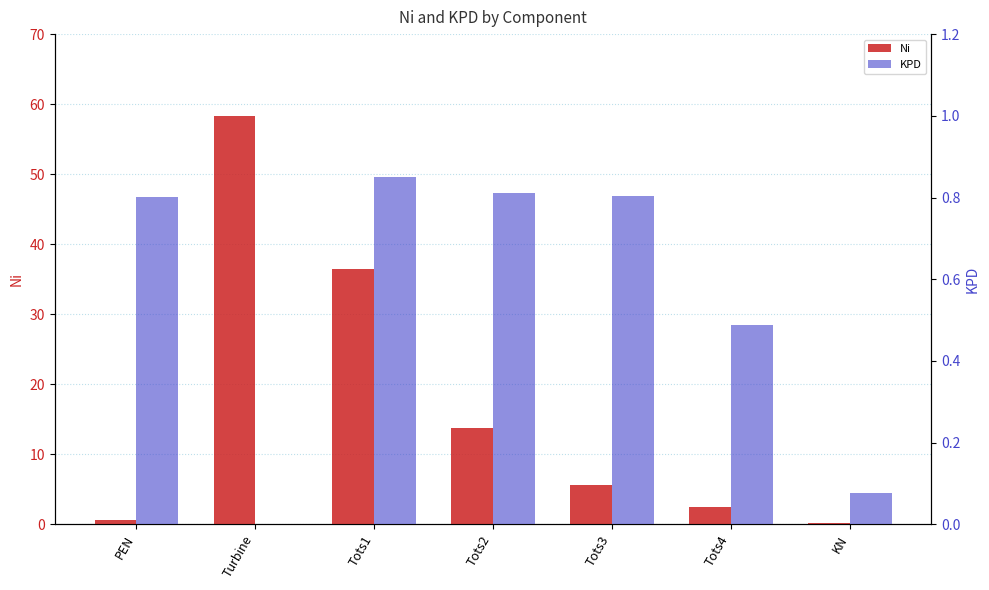

How many values in KPD are above zero?

6